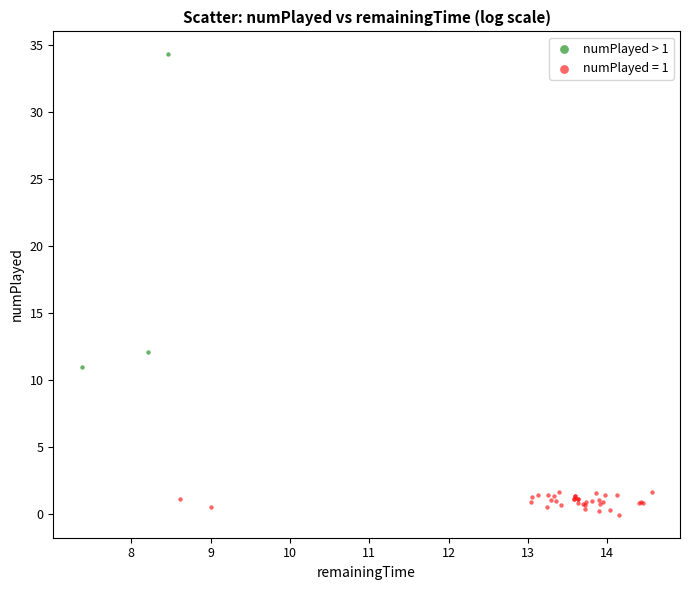

Which series reaches the minimum Y coordinate?

numPlayed = 1